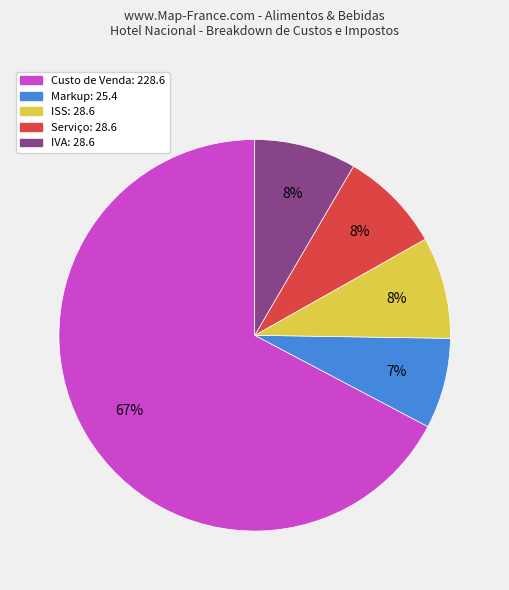

Does any single category account for the majority?

Yes